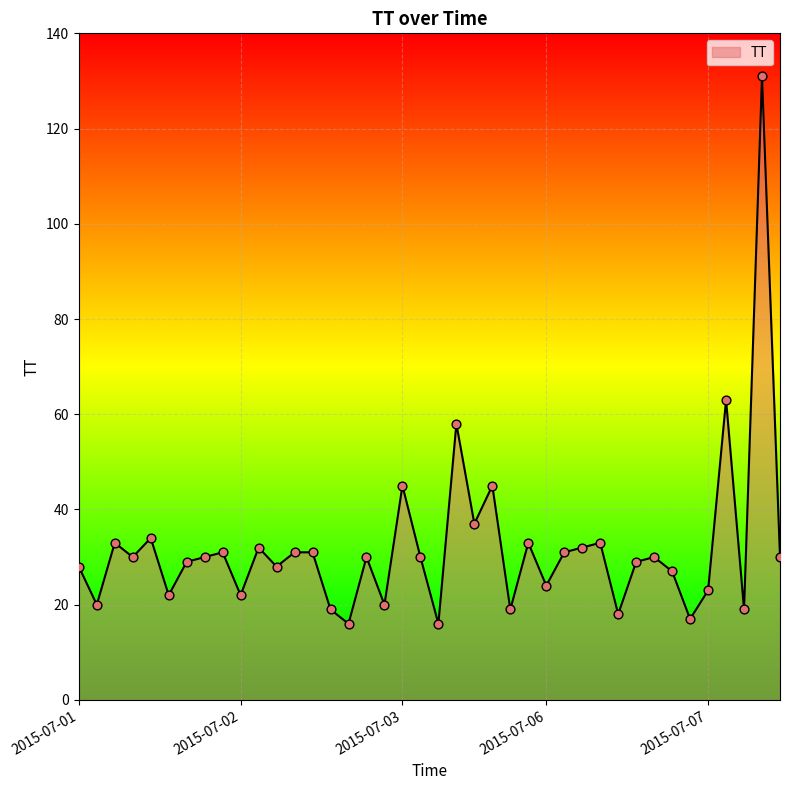

What is the change in value from 16 to 23?

+15